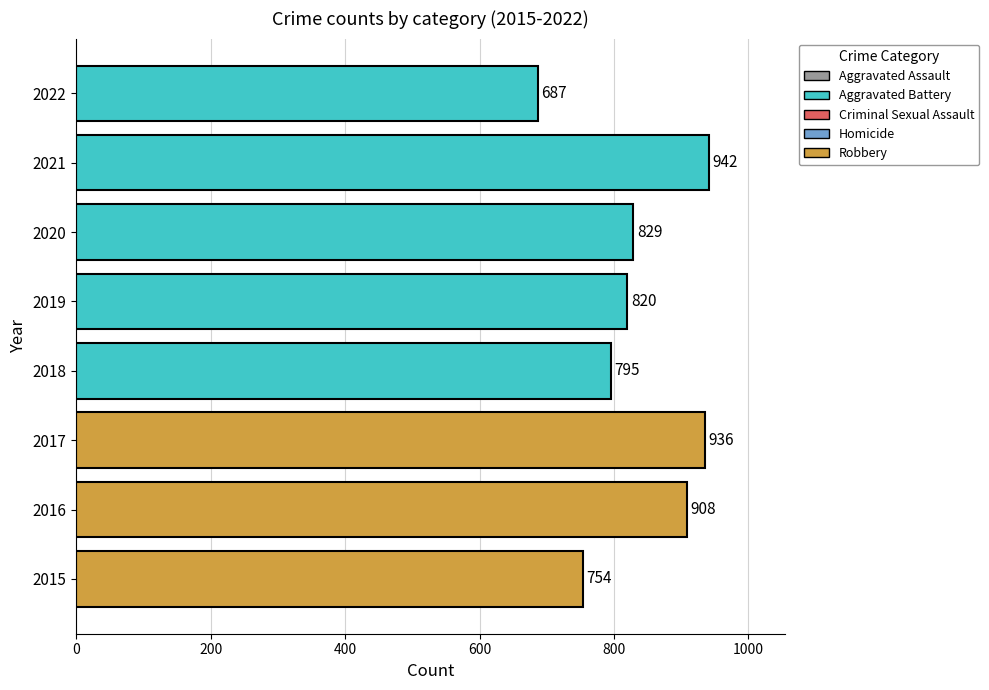

Are the bars grouped side by side (vs. stacked)?

No